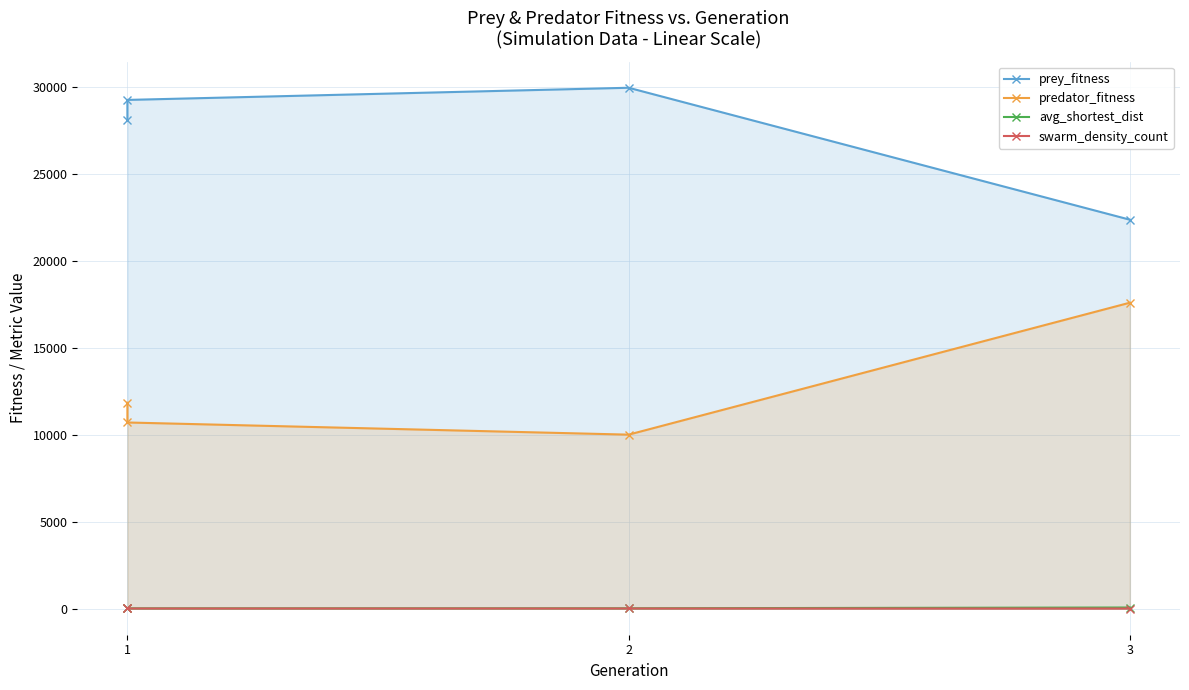

At which label does avg_shortest_dist reach its peak?

3